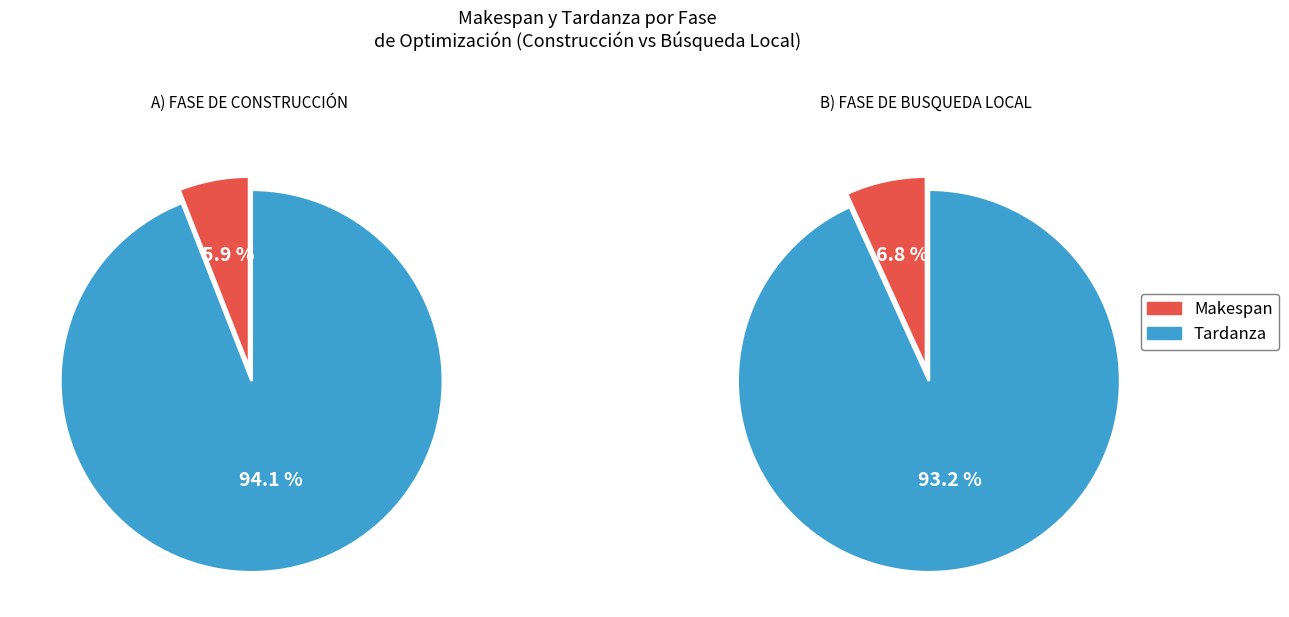

To the nearest percent, what is the difference between the Makespan and Tardanza slice percentages?

88%